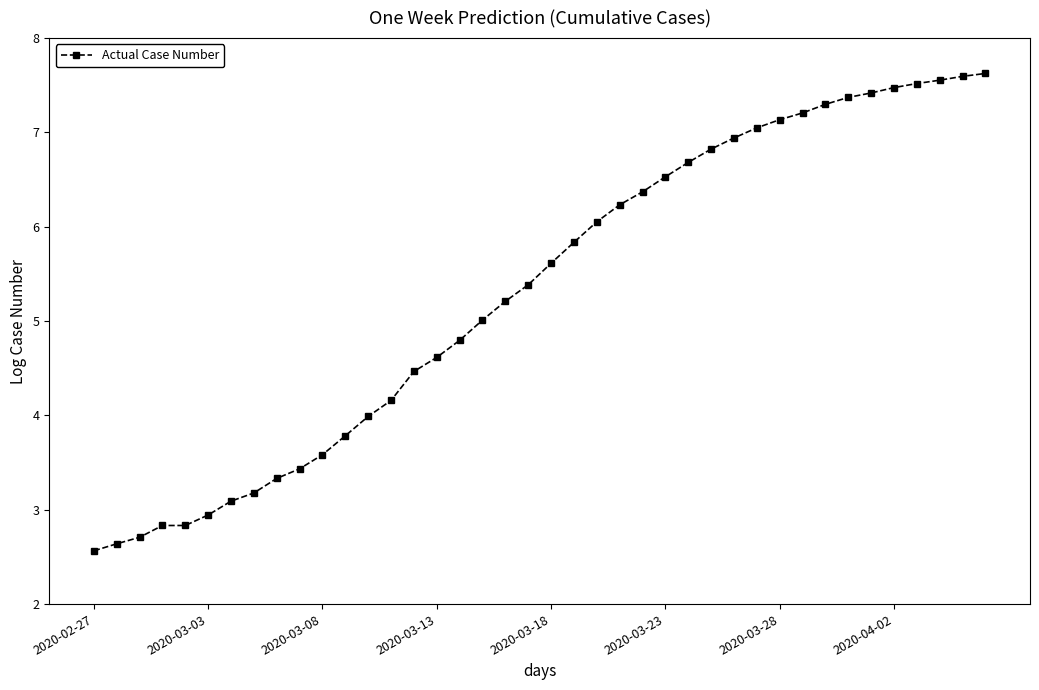

What is the value of the 11th point from the left?

3.6